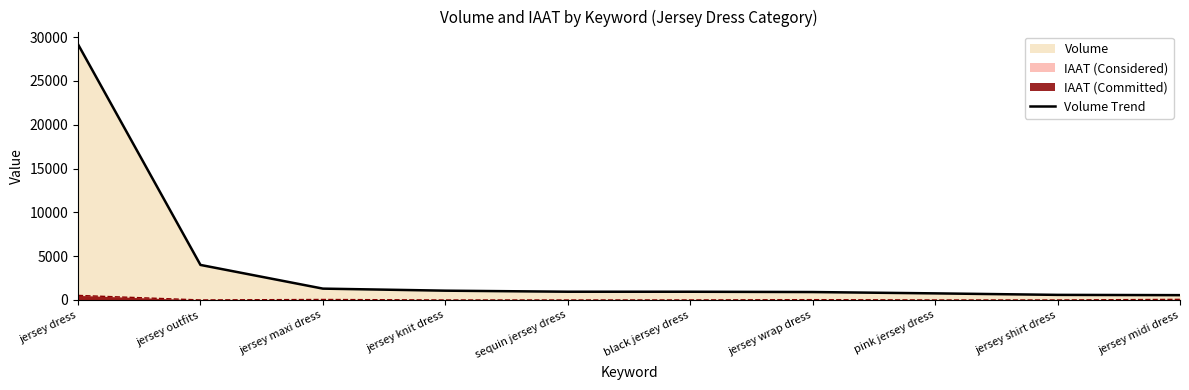

Read the value at jersey wrap dress.

906